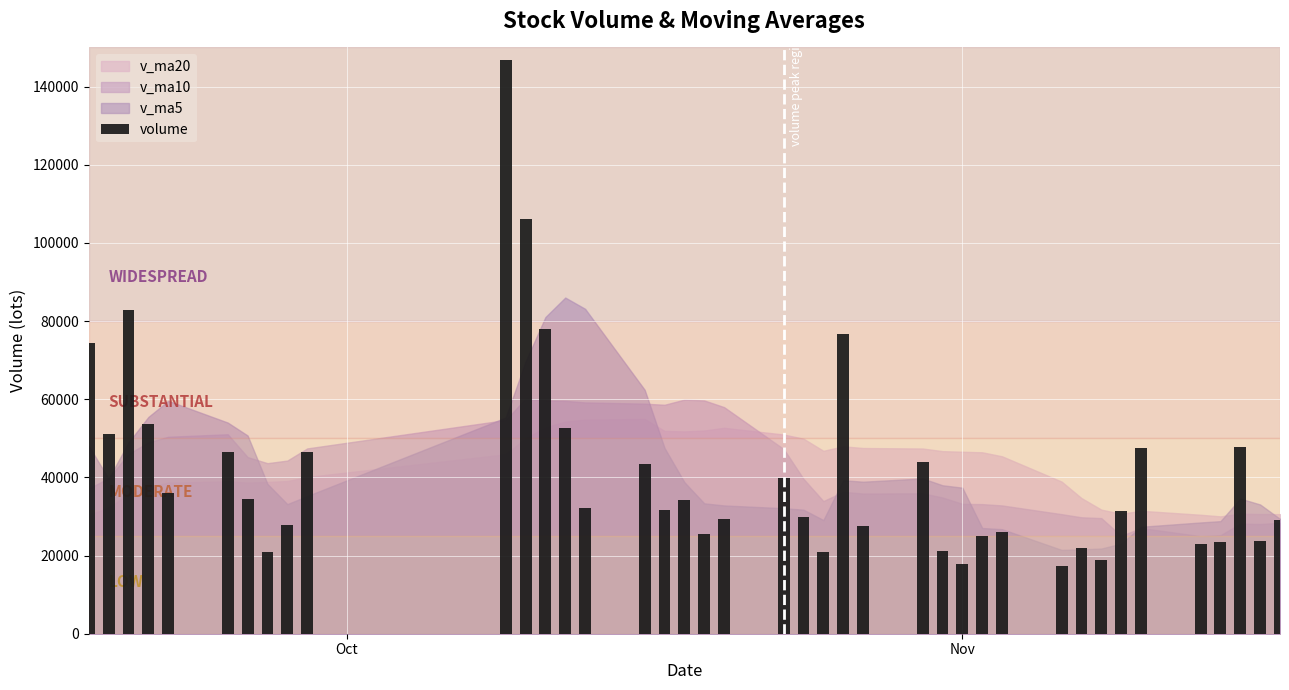

What is the value of the 15th bar from the left?

32065.9